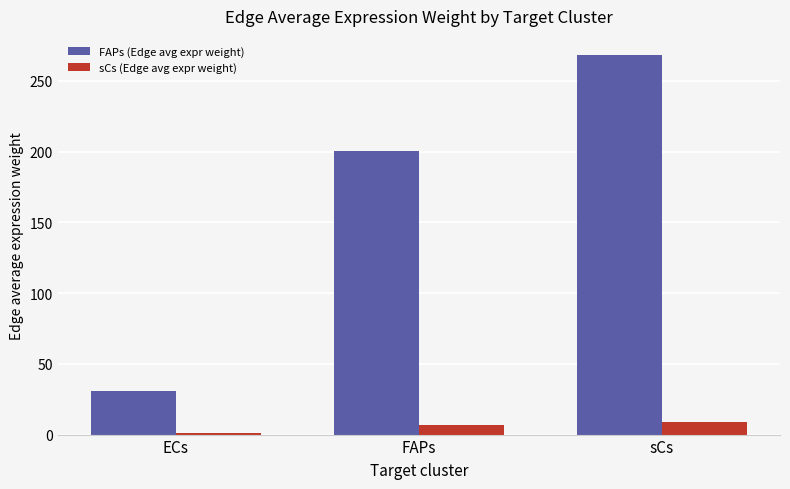

What is the lowest value of the sCs (Edge avg expr weight) series?

1.0